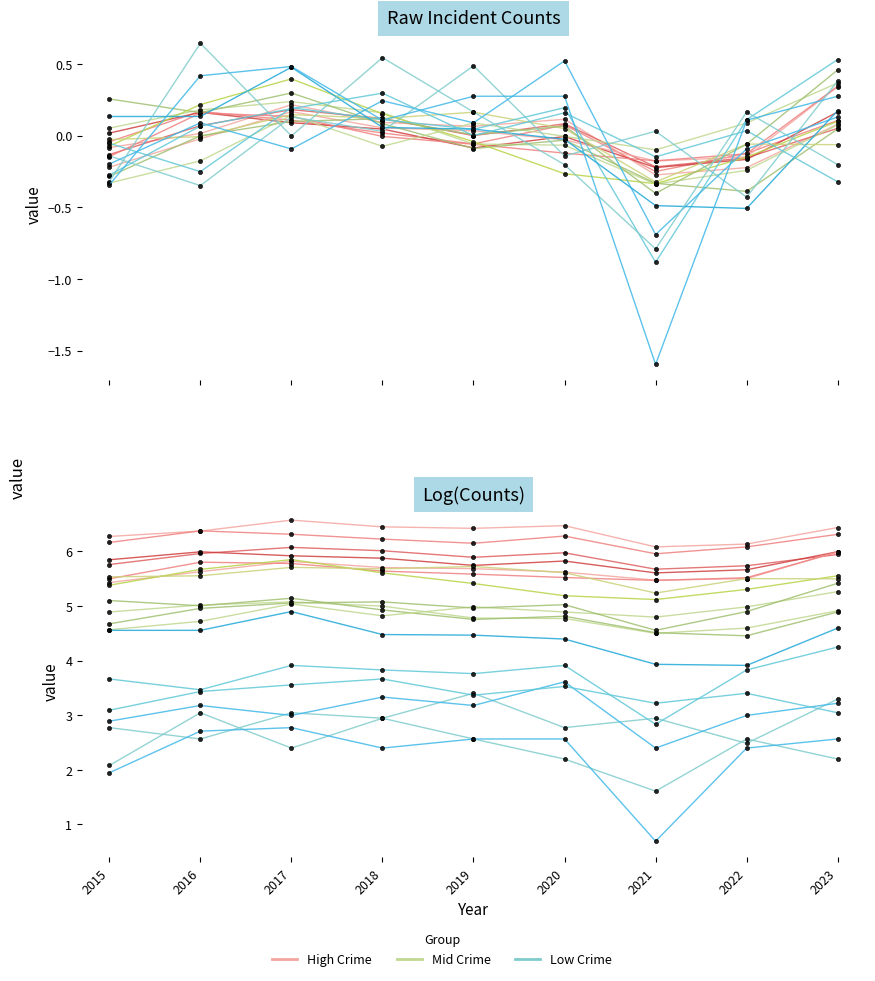

At which category does the chart reach its minimum across all series?

2021